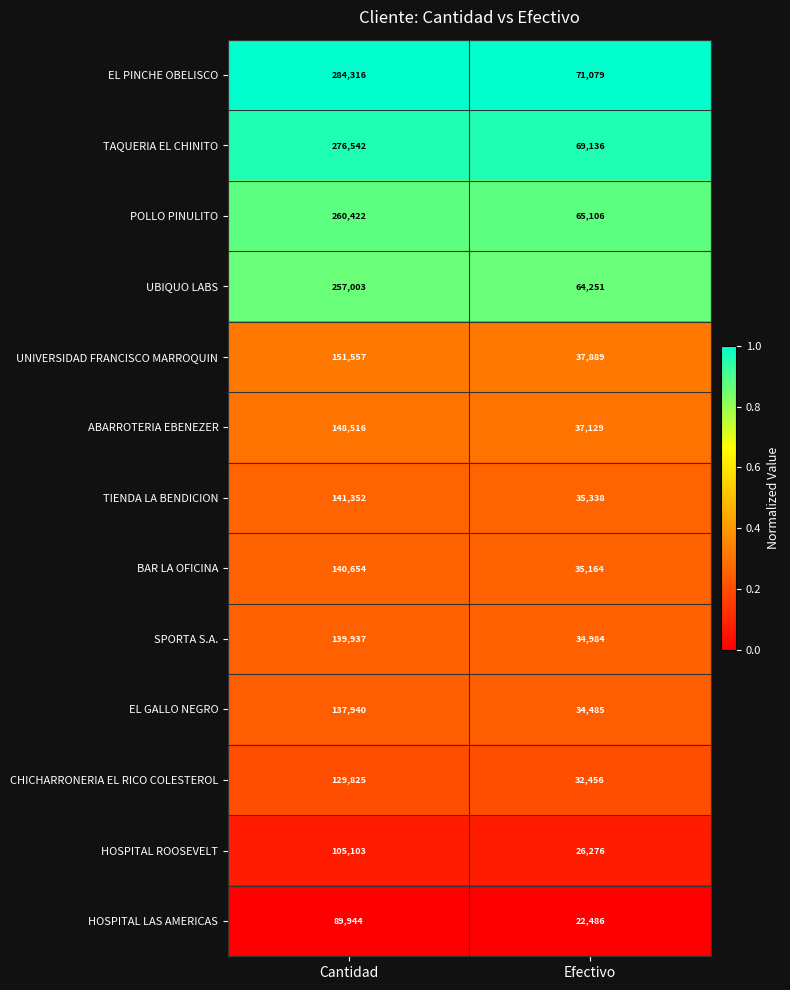

Rank the series at Cantidad from highest to lowest value.

EL PINCHE OBELISCO, TAQUERIA EL CHINITO, POLLO PINULITO, UBIQUO LABS, UNIVERSIDAD FRANCISCO MARROQUIN, ABARROTERIA EBENEZER, TIENDA LA BENDICION, BAR LA OFICINA, SPORTA S.A., EL GALLO NEGRO, CHICHARRONERIA EL RICO COLESTEROL, HOSPITAL ROOSEVELT, HOSPITAL LAS AMERICAS